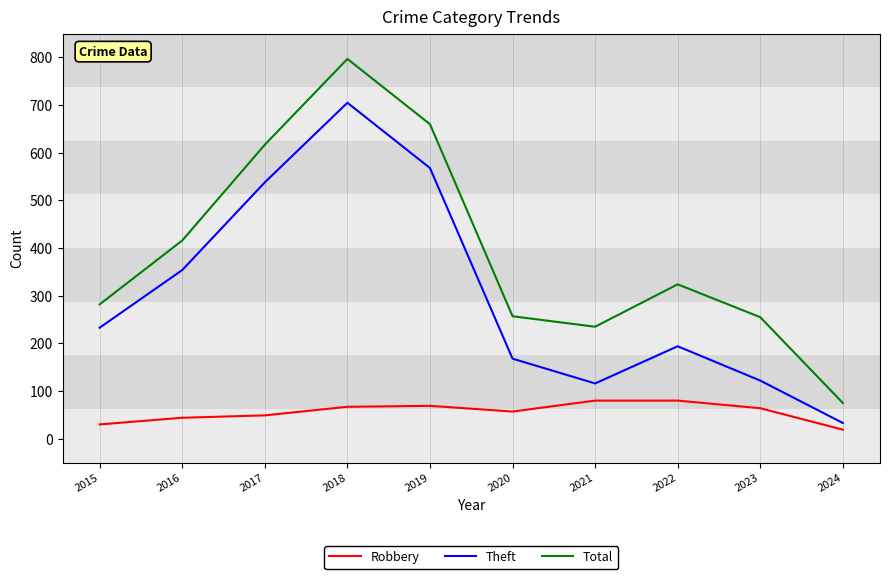

True or false: Total and Theft cross at least once.

False